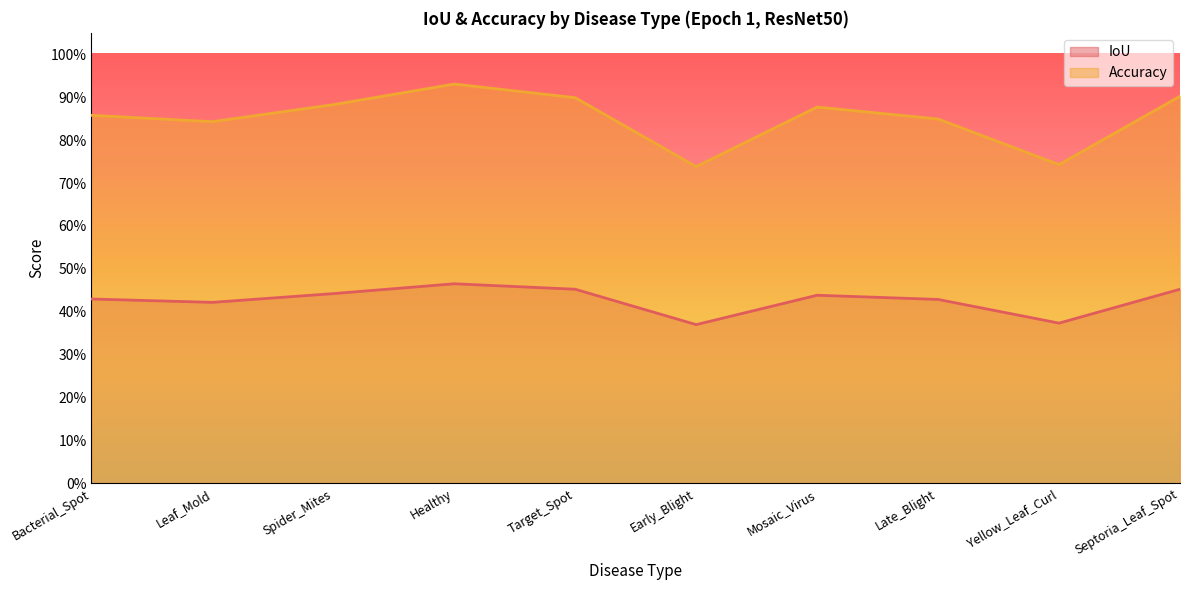

Is it true that IoU equals 0.4 at Spider_Mites?

True